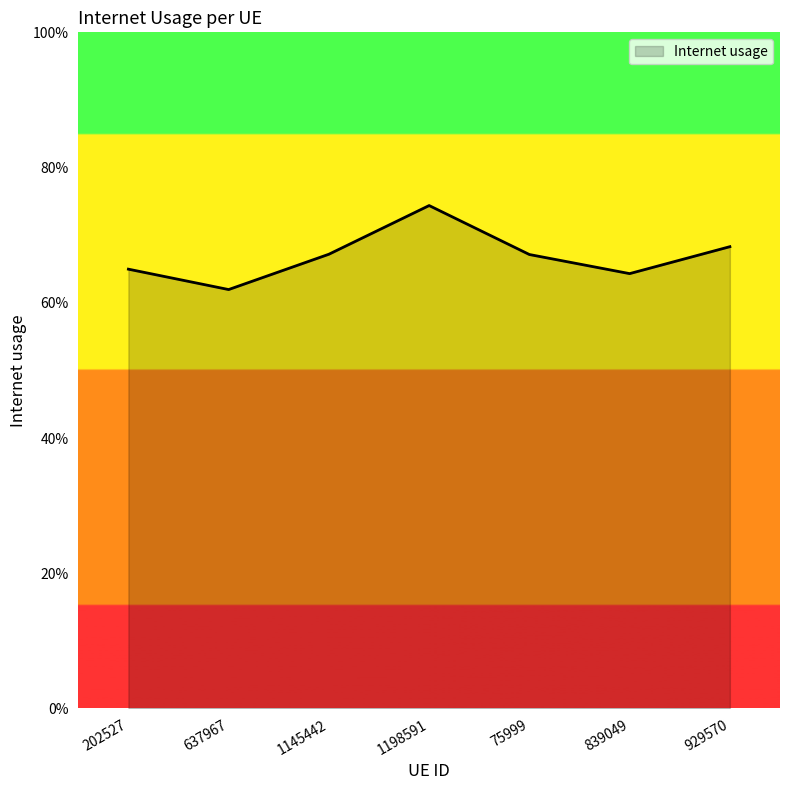

Which has a higher value, 75999 or 202527?

75999